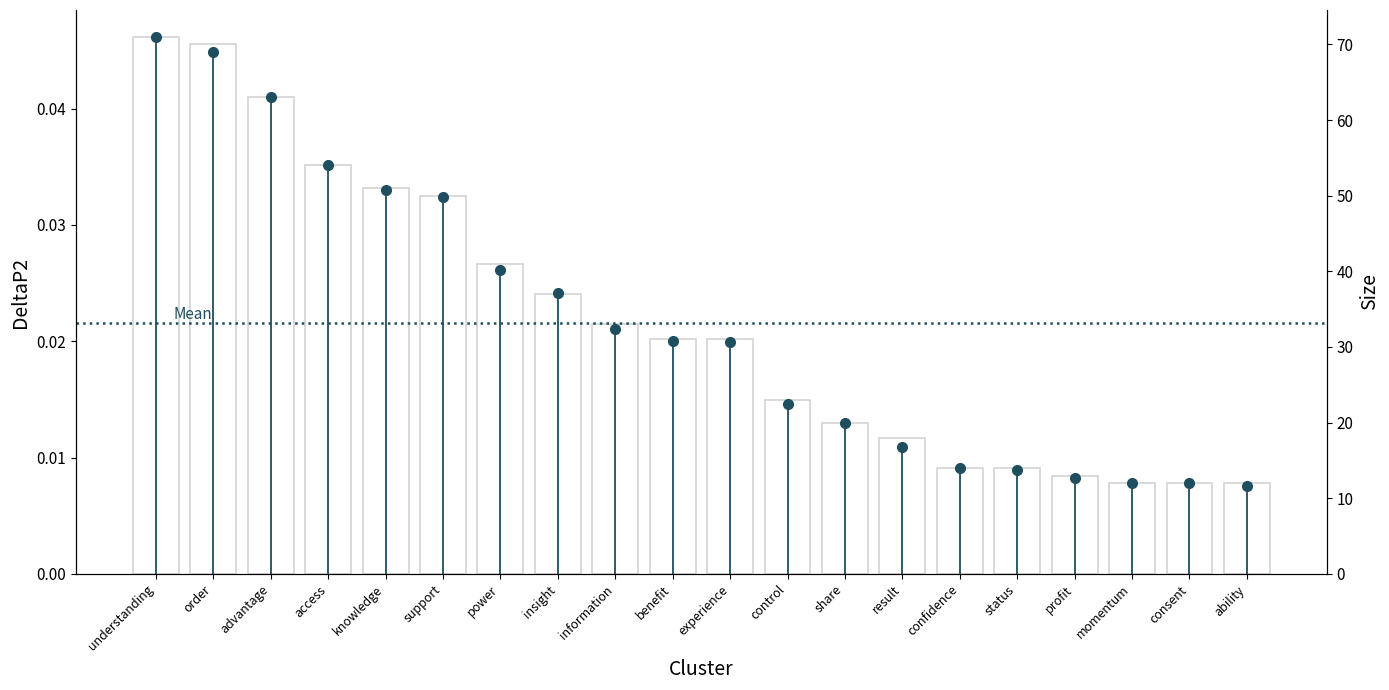

At how many categories does at least one series exceed 70?

1